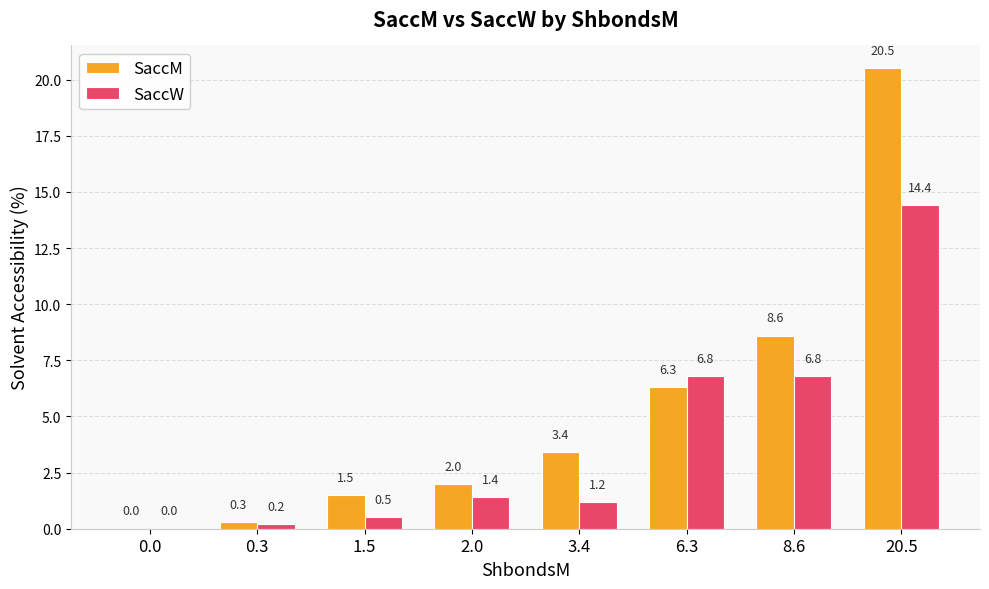

Which category has the highest value across all series?

20.5